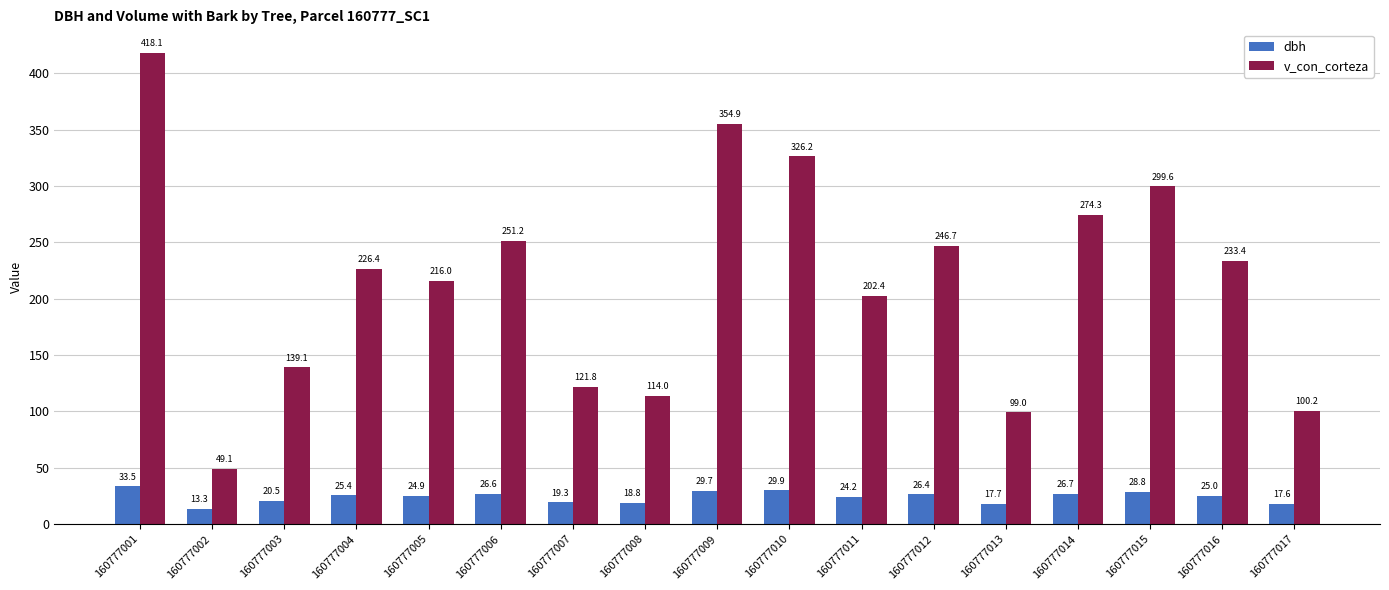

The v_con_corteza series shows 354.9 at 160777009. True or false?

True